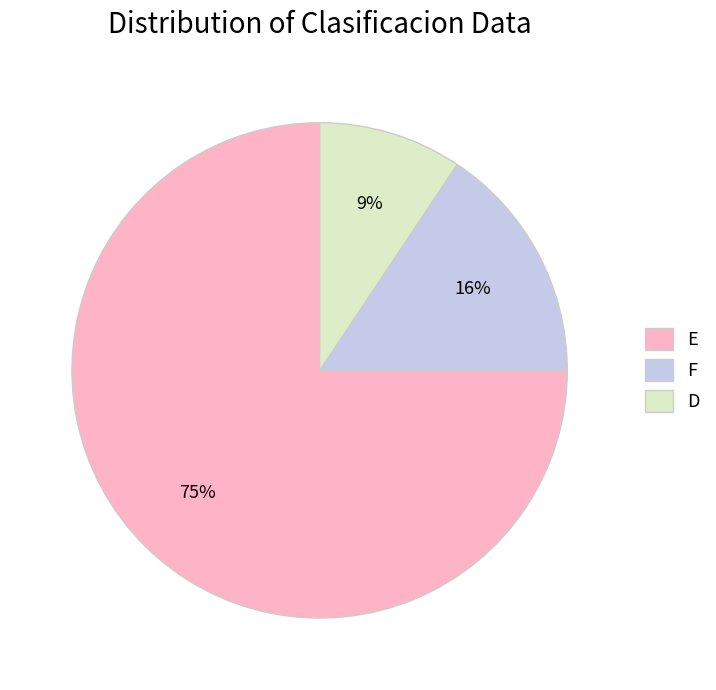

Is there any slice that represents more than half of the pie?

Yes